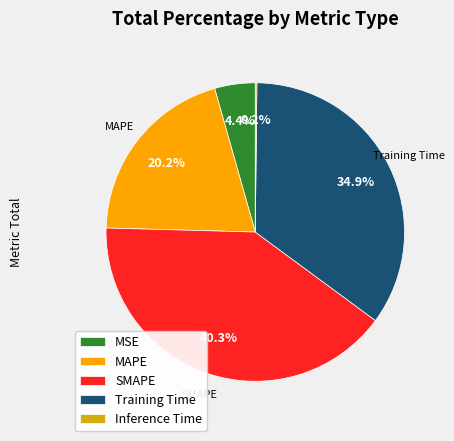

Does any single category account for the majority?

No